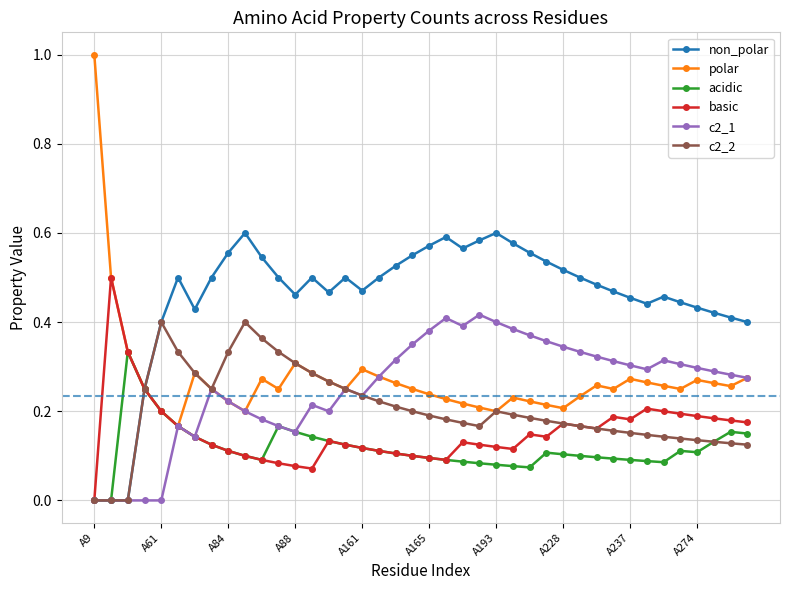

Which series has the largest total across all categories?

non_polar